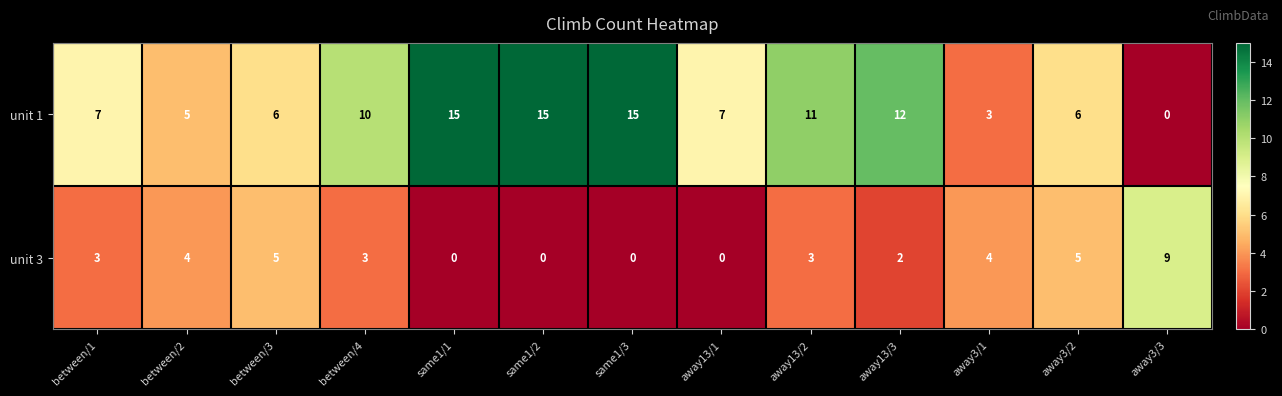

How many values in unit 1 are above zero?

12